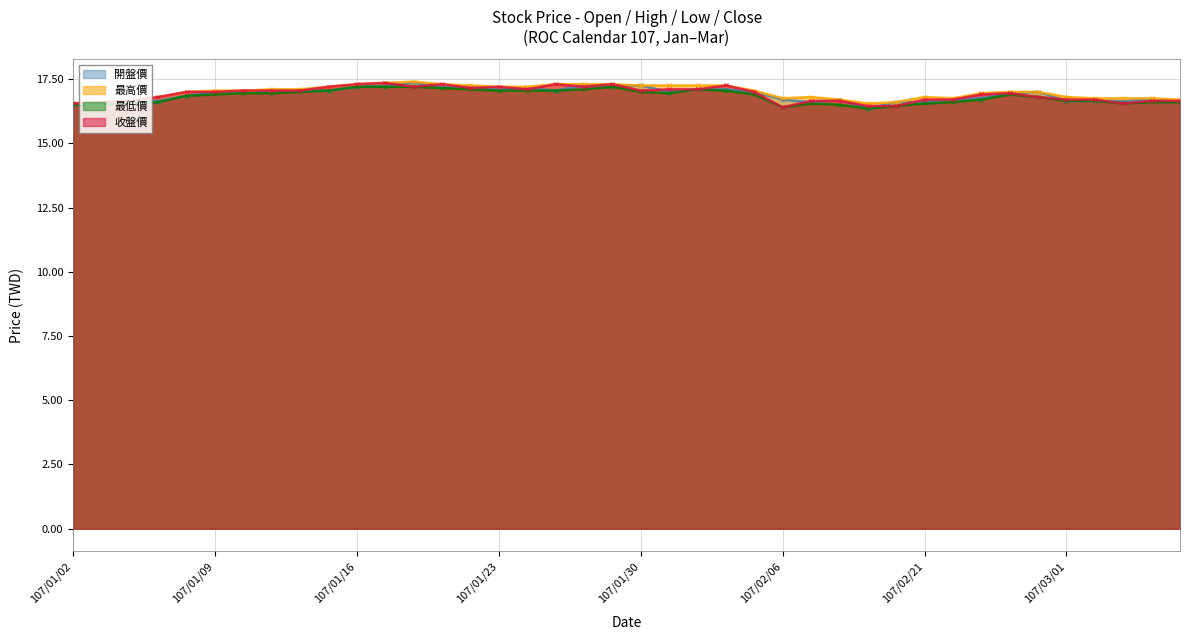

At 107/02/23, list the series in order from largest to smallest.

最高價, 收盤價, 開盤價, 最低價